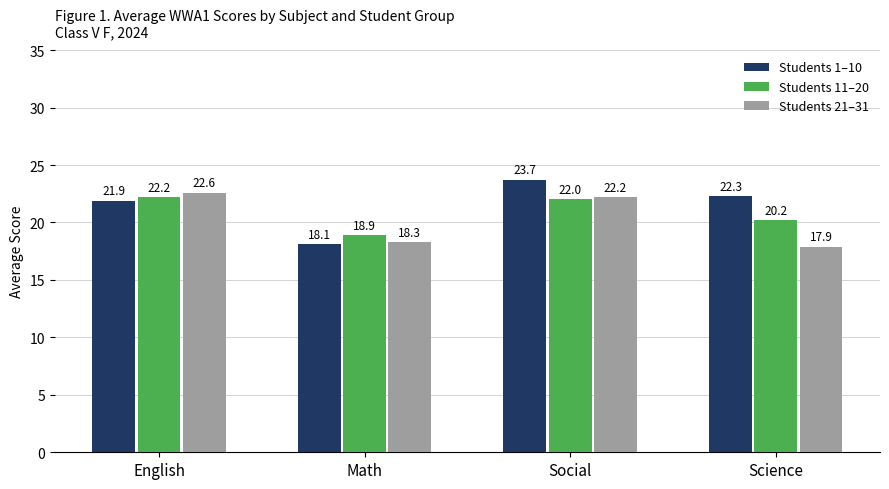

What is the total value across all series at Math?

55.3